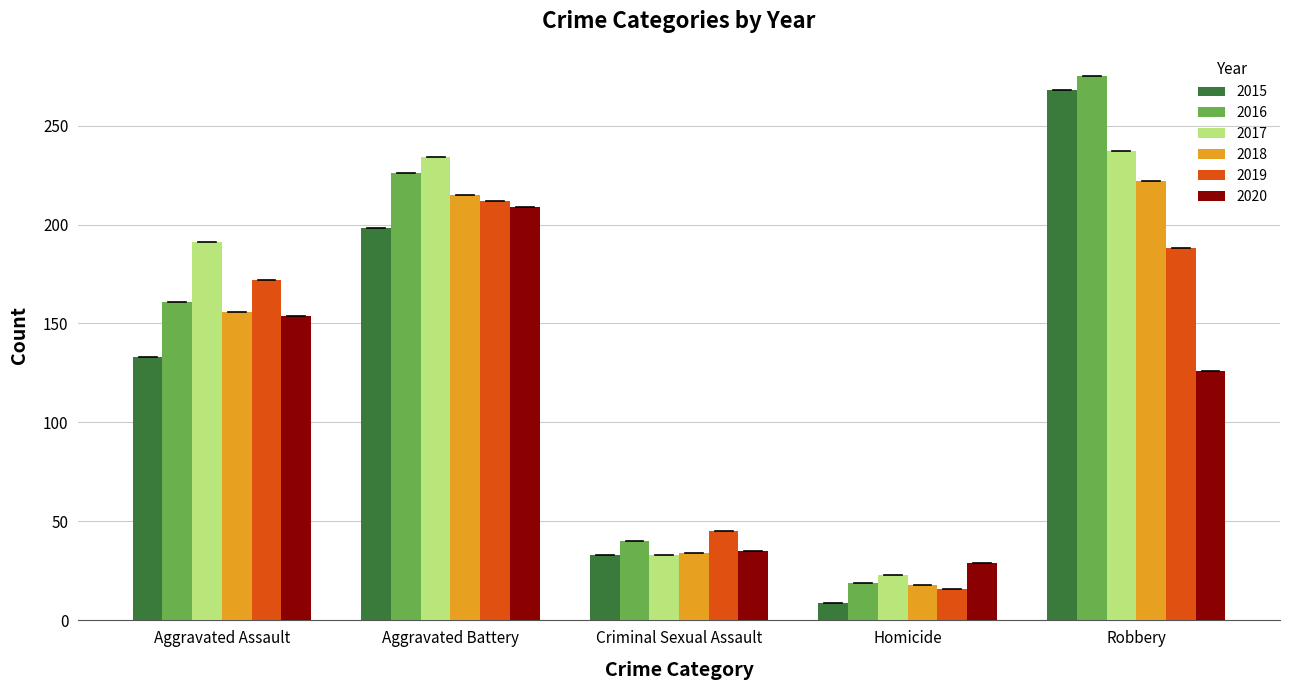

What is the sum of all 2018 values?

645